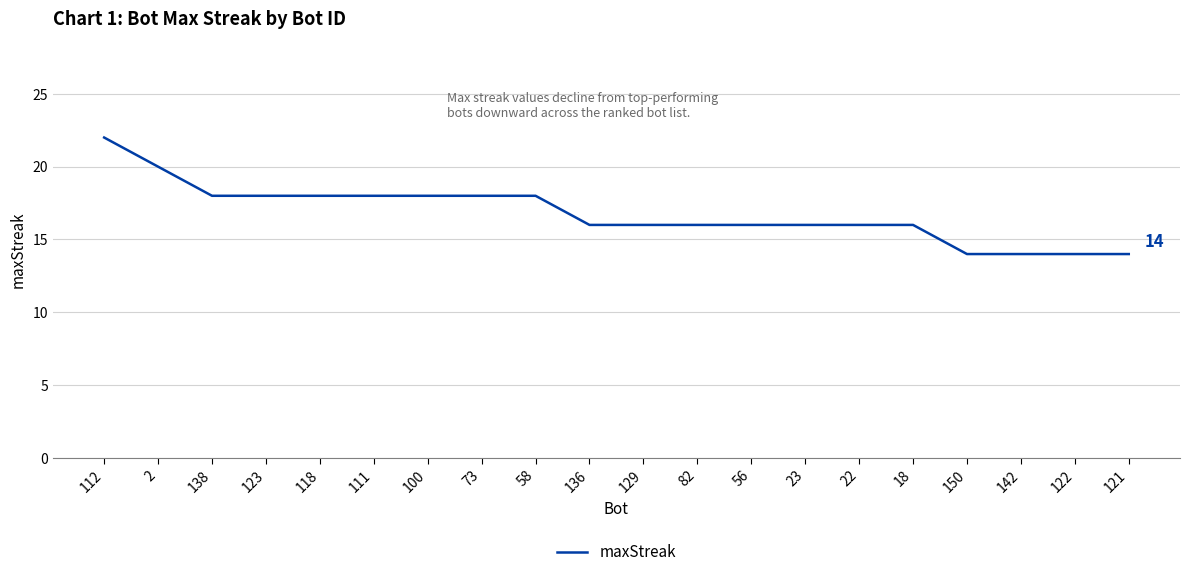

What is the greatest value displayed?

22